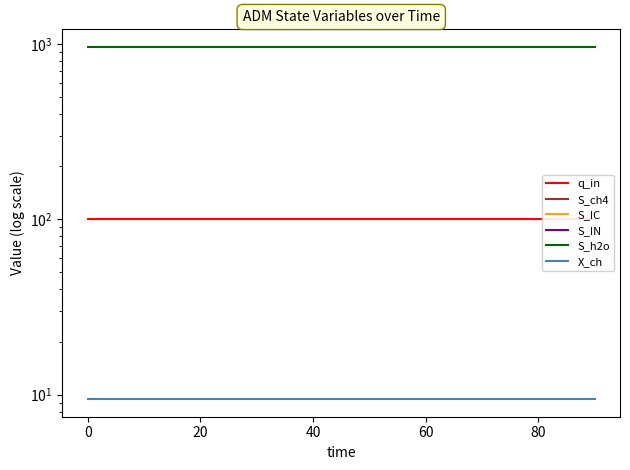

True or false: S_h2o has a value of 541.5 at 40.

False